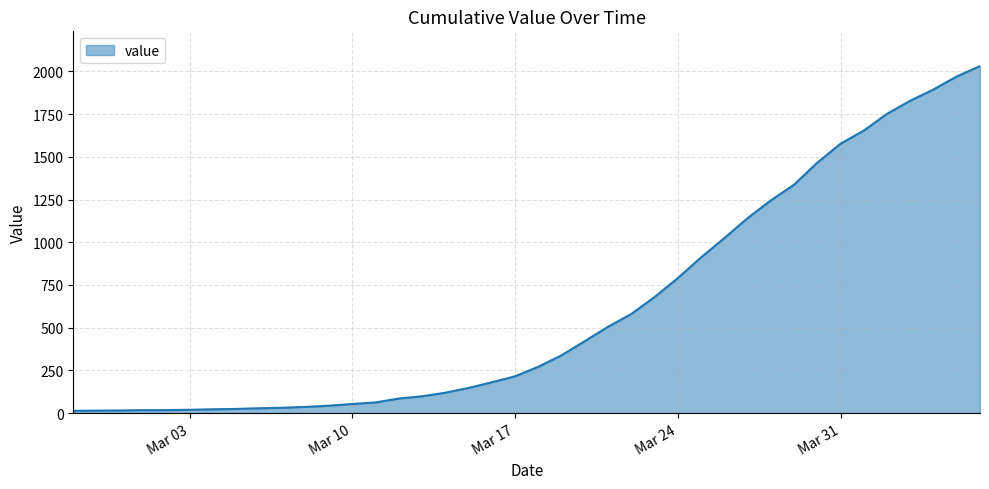

What is the maximum value shown in the chart?

2032